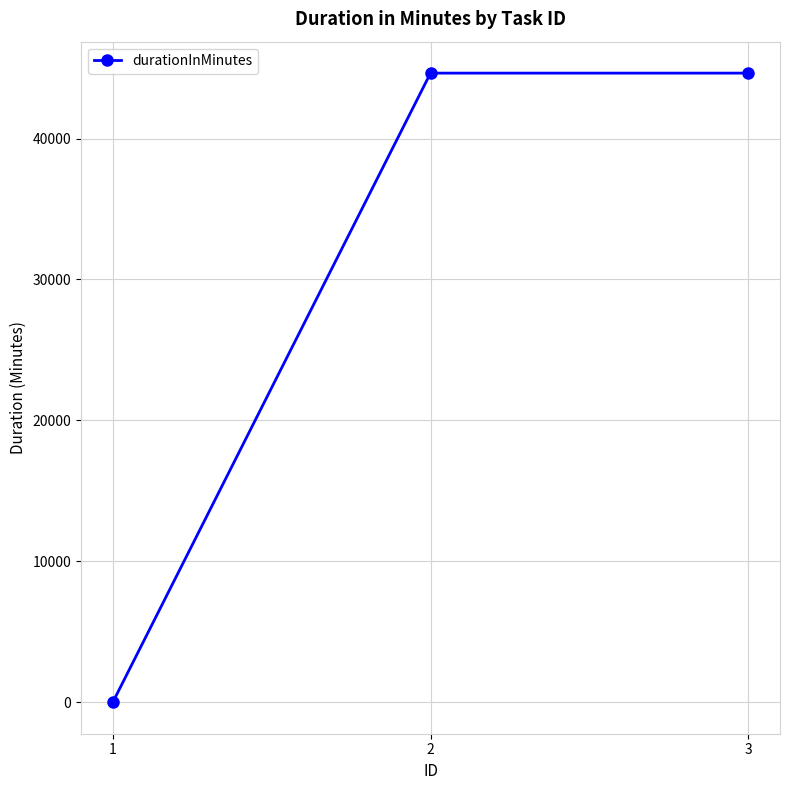

What is the greatest value displayed?

44640